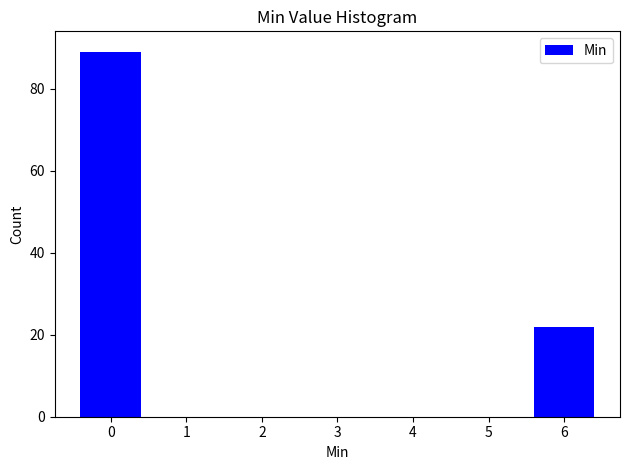

Reading right to left, transcribe all the data shown in this chart.

6=22	5=0	4=0	3=0	2=0	1=0	0=89